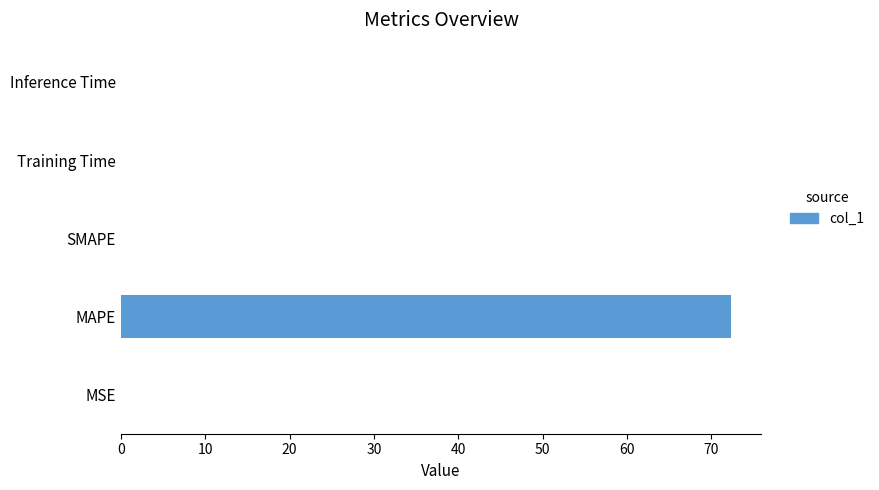

Is it true that the value at MSE is 0.0?

True